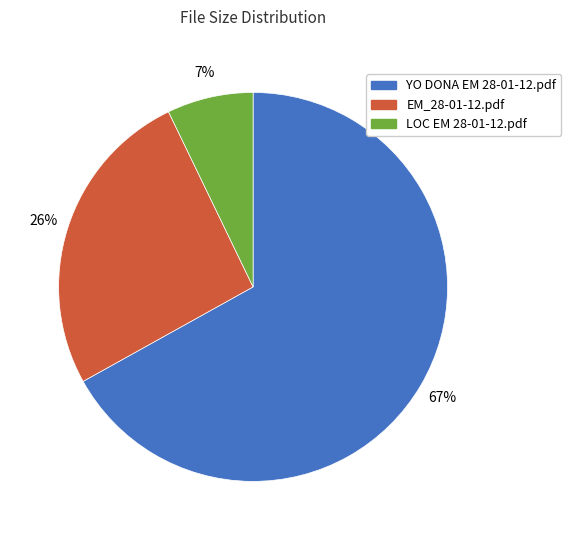

Which has a higher value, EM_28-01-12.pdf or YO DONA EM 28-01-12.pdf?

YO DONA EM 28-01-12.pdf